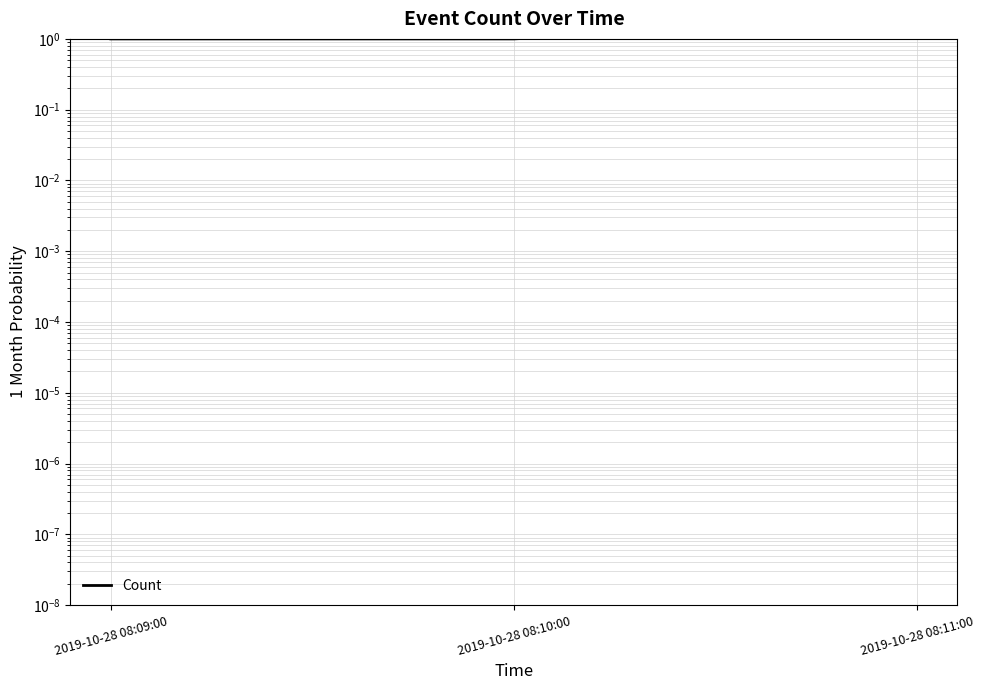

The value at 2019-10-28 08:10:00 is 1. True or false?

False